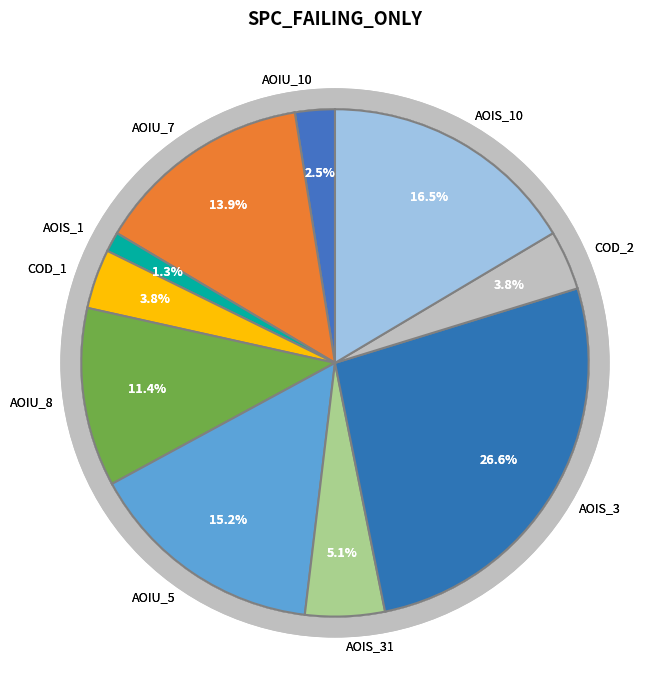

Approximately how many times larger is the value at DailyLimit.Account.COD_1 compared to CreditWorthiness.Account.AOIS_1?

3.0